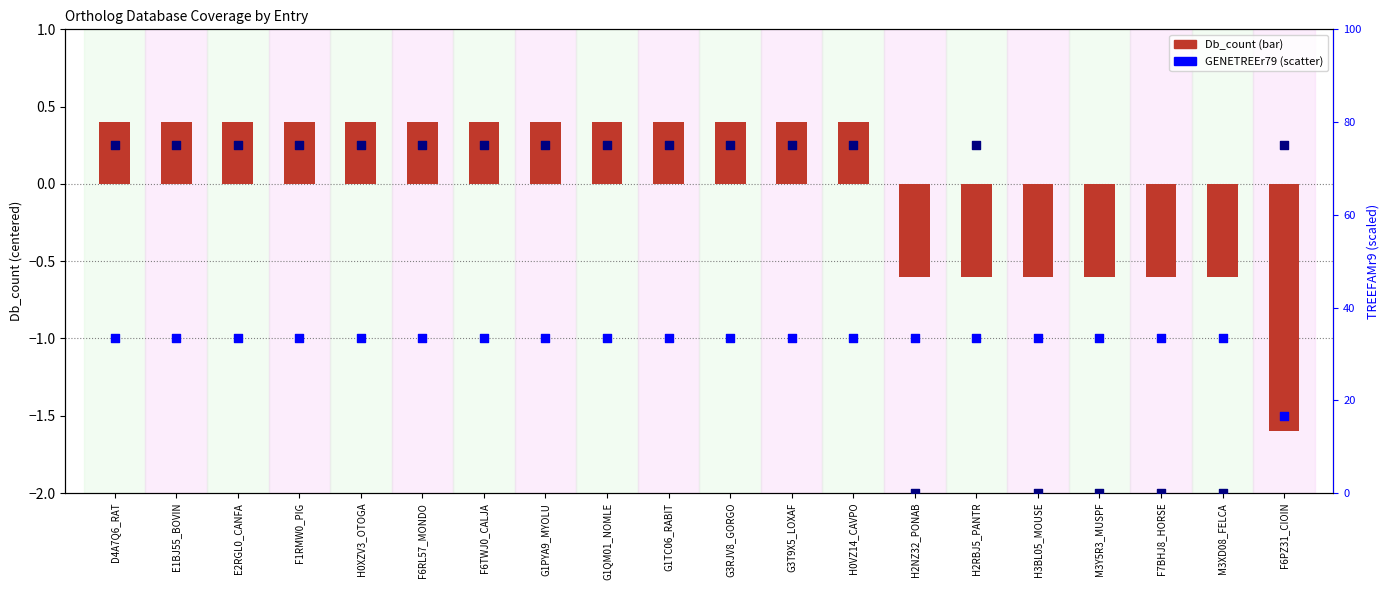

Which series has the largest total across all categories?

TREEFAMr9